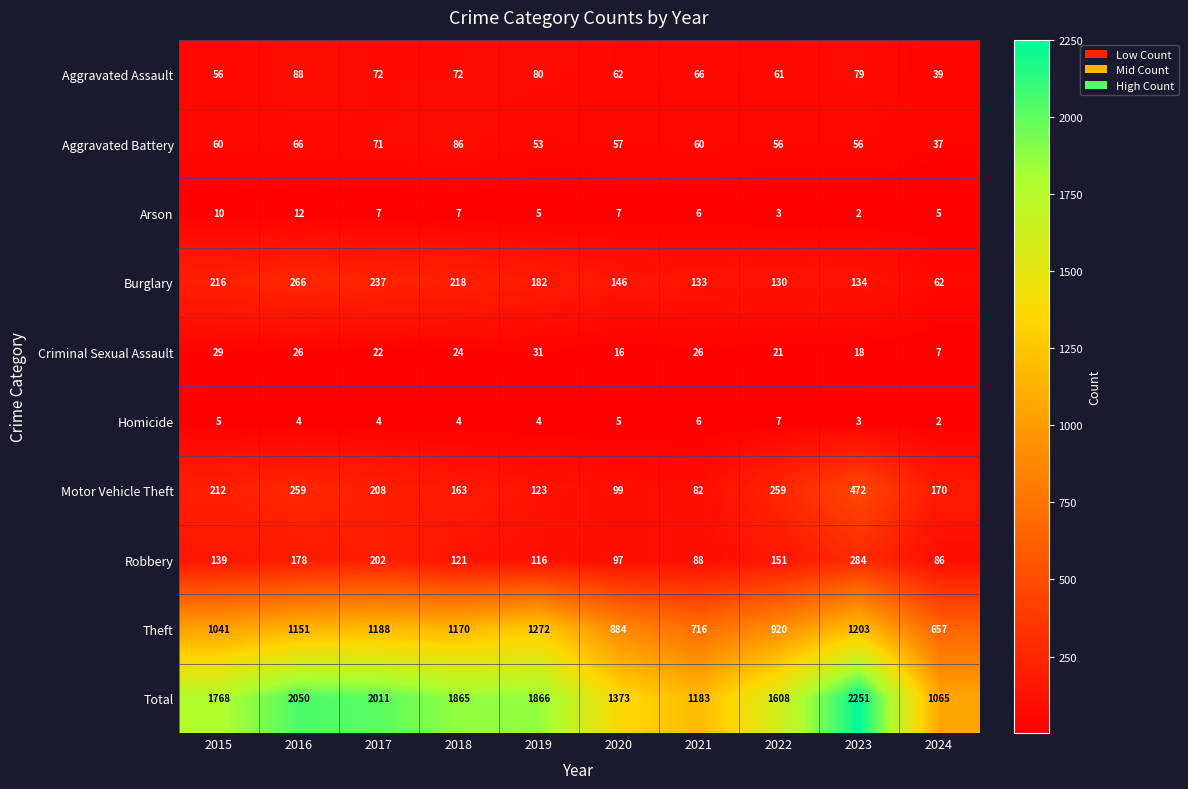

What is the spread (max minus min) of values at 2023?

2249